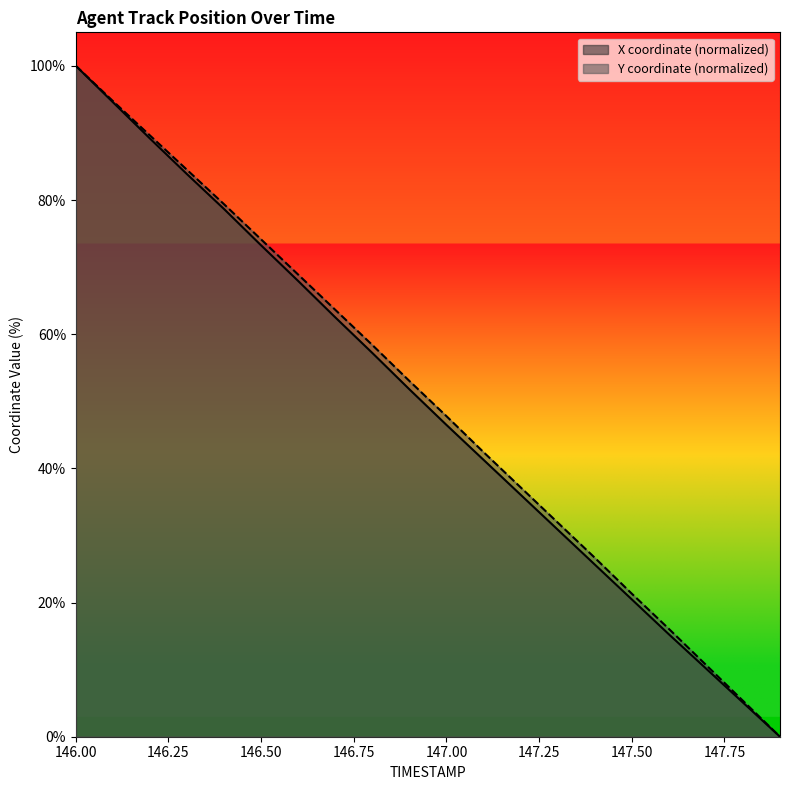

True or false: Y and X cross at least once.

False